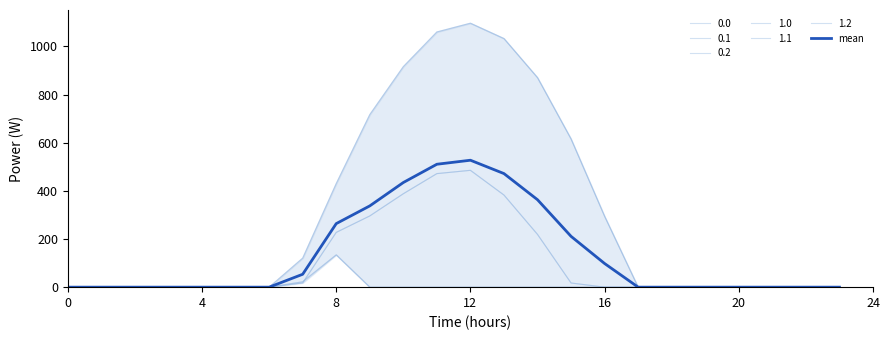

Does the chart display data point markers on the line(s)?

No